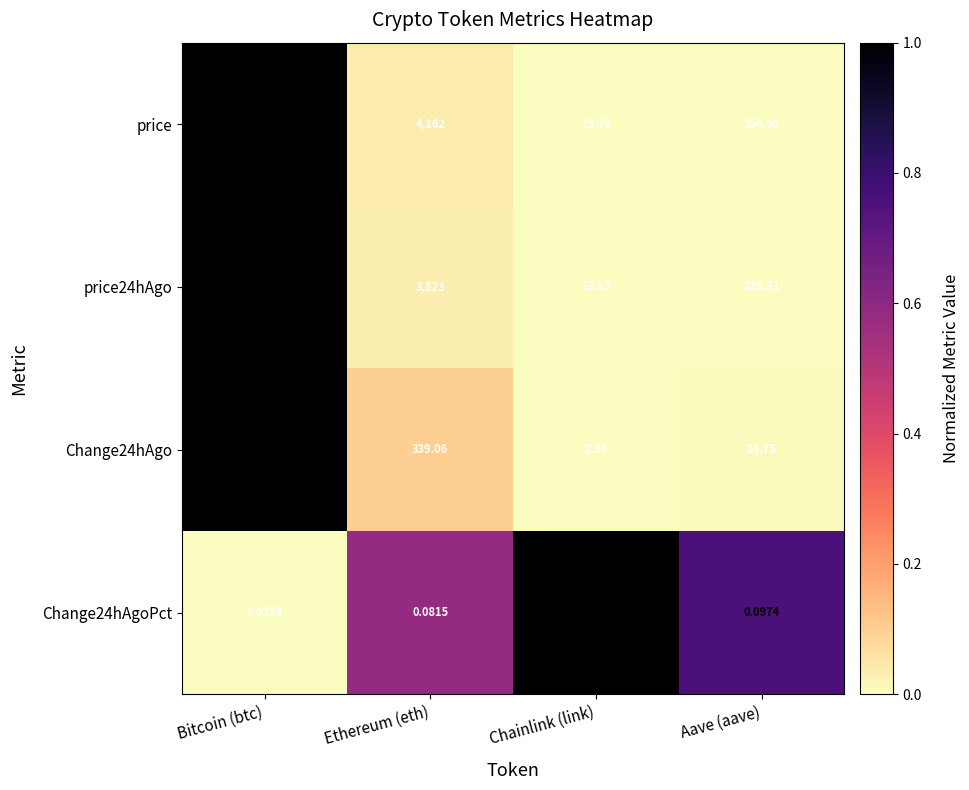

Where is Change24hAgo nearest to the value 1660?

Ethereum (eth)